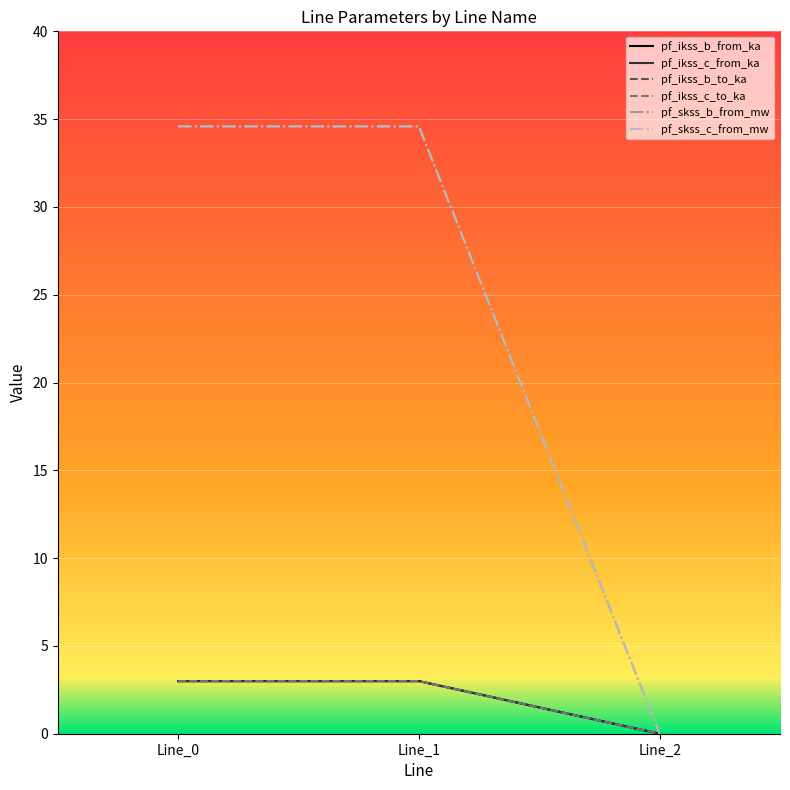

Does the chart have visible grid lines?

Yes